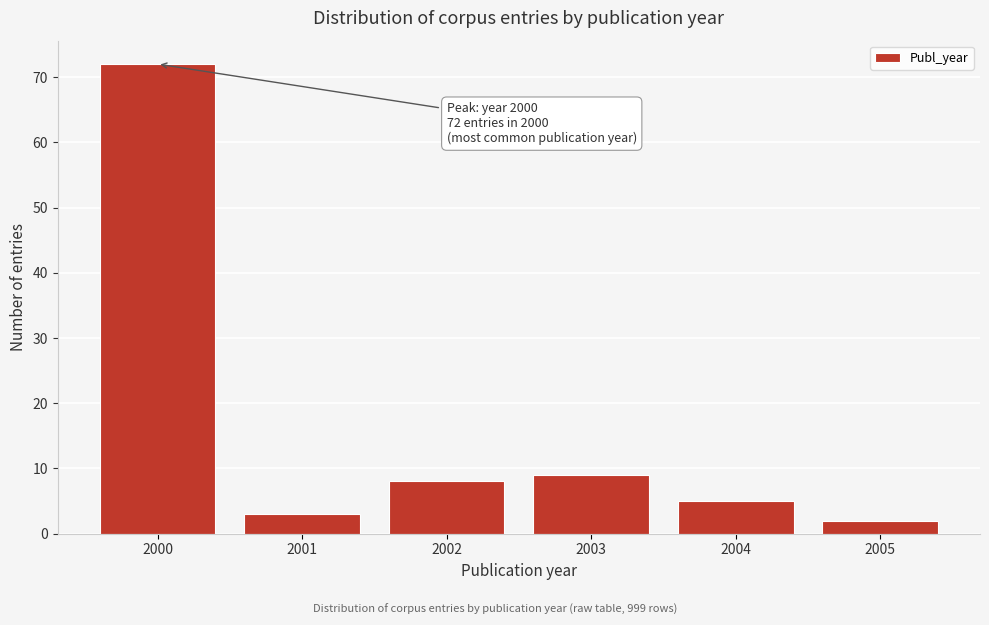

Reading left to right, transcribe all the data shown in this chart.

72	3	8	9	5	2